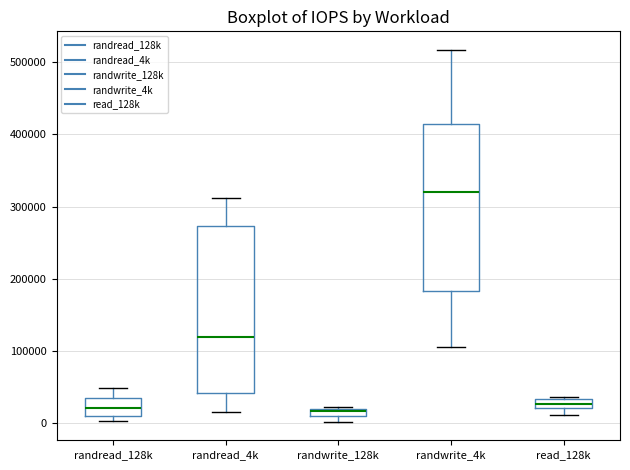

Where is the upper edge of the box for randwrite_128k on the y-axis? The values are not printed on the chart, so give them approximately, as read against the axis.

20000